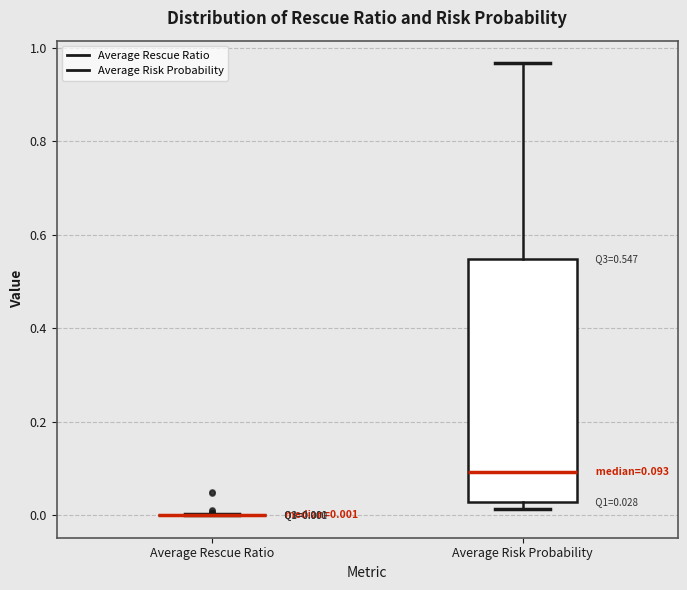

Which box is the tallest, from its lower edge to its upper edge?

Average Risk Probability